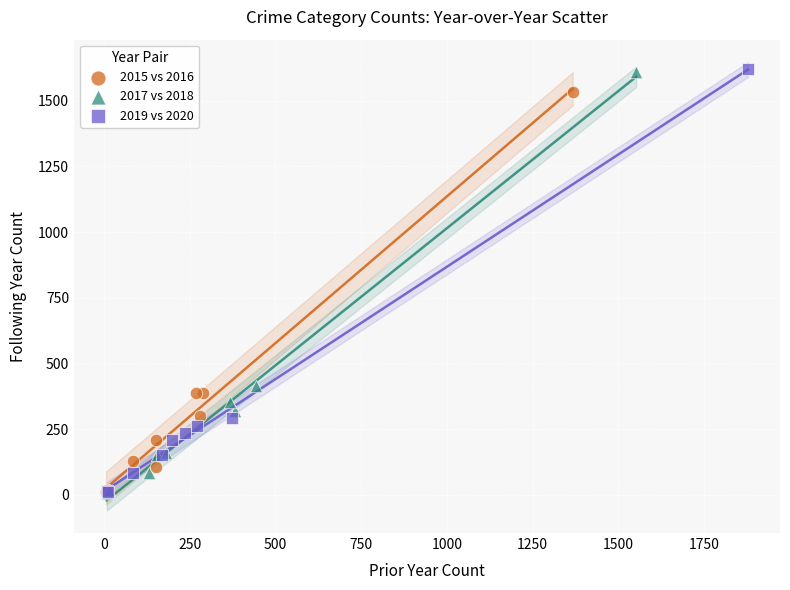

What are all the series names shown in the legend?

2015 vs 2016, 2017 vs 2018, 2019 vs 2020